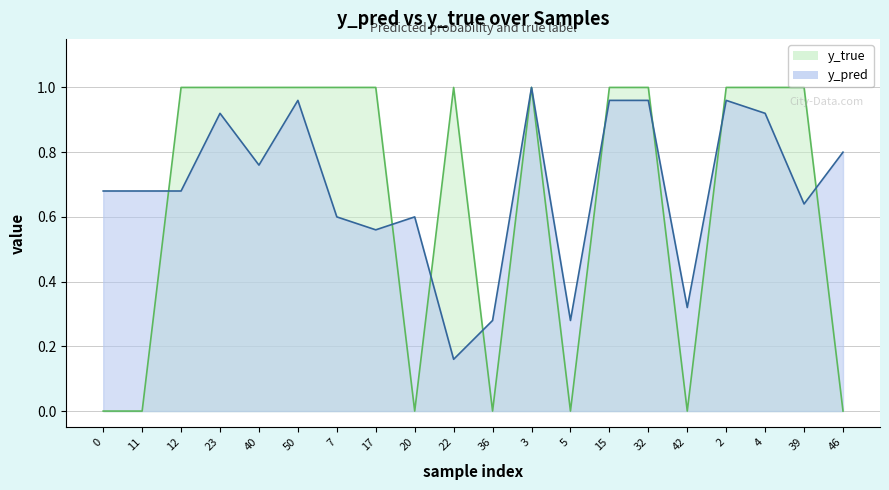

What is the value of the y_pred point at the 3rd from the left?

0.7